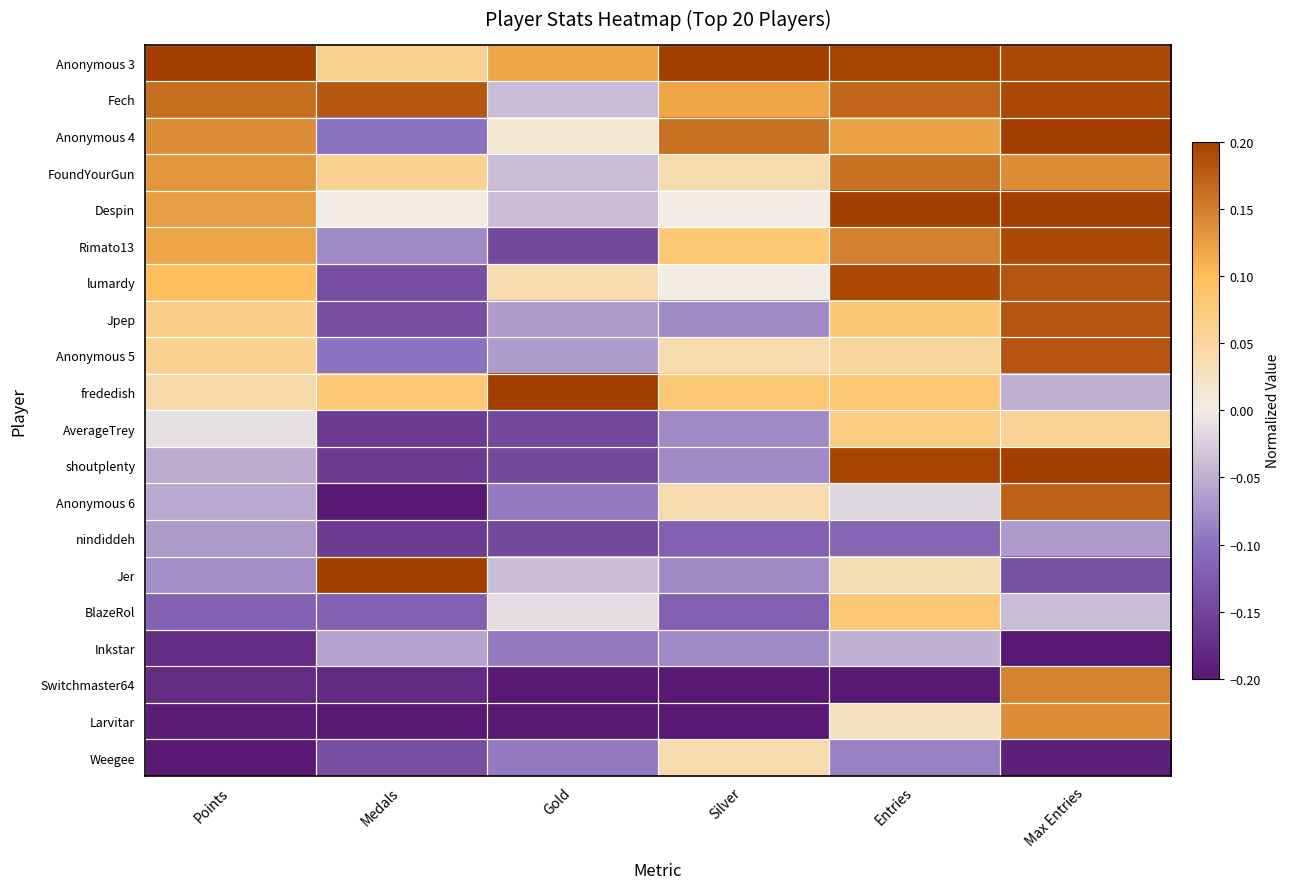

At which category is the sum across all series the highest?

Max Entries